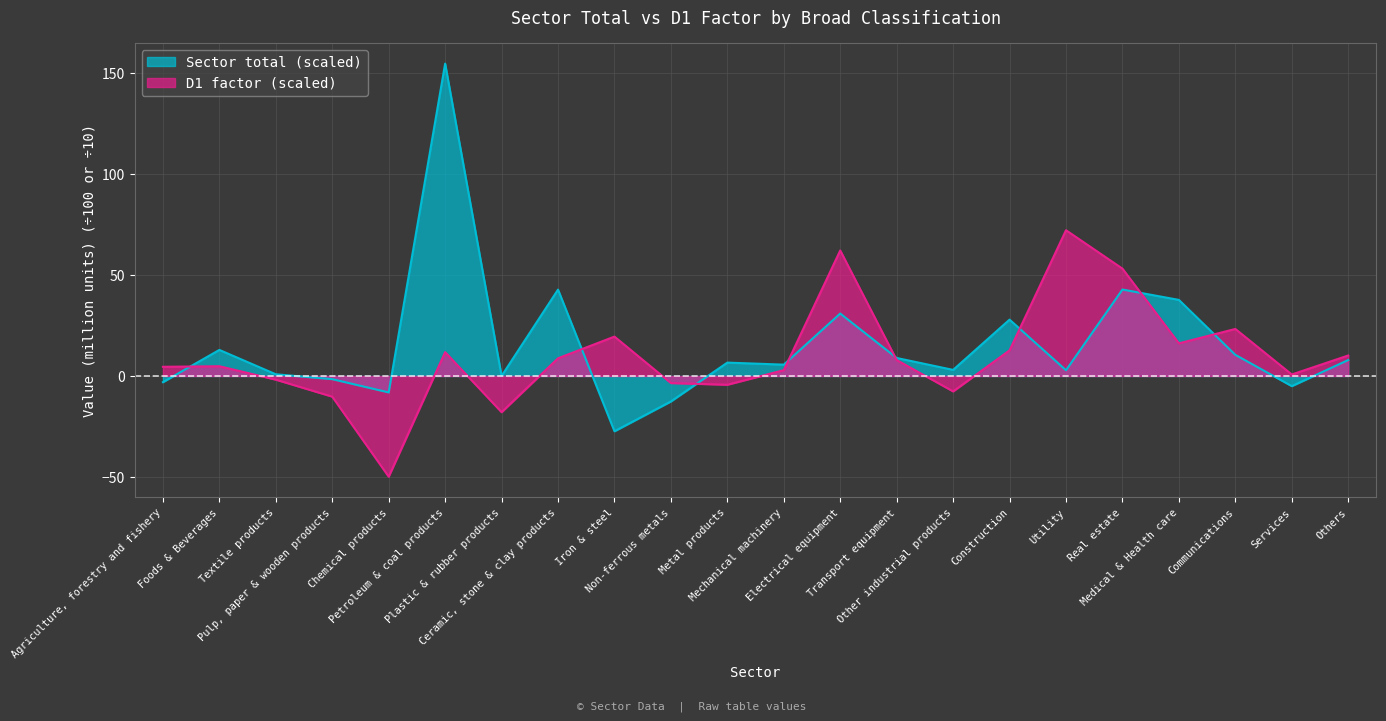

Is the value of Sector total (scaled) at Communications greater than the value of D1 factor at Agriculture, forestry and fishery?

Yes